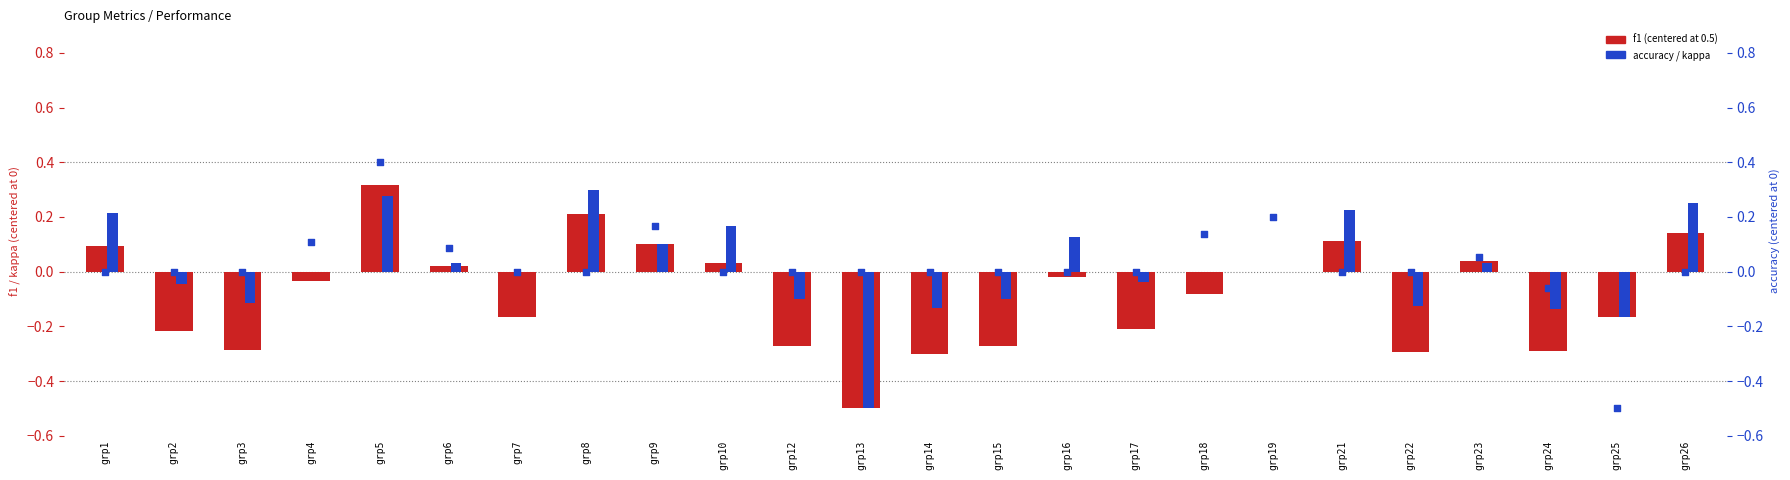

Which series reaches the maximum Y coordinate?

kappa